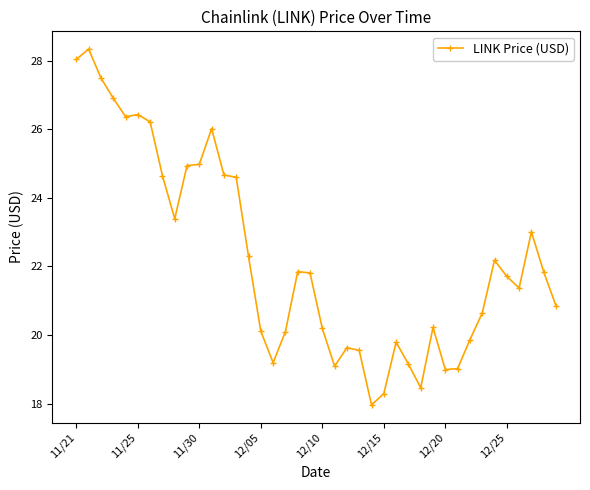

What is the value of the 38th point from the left?

23.0